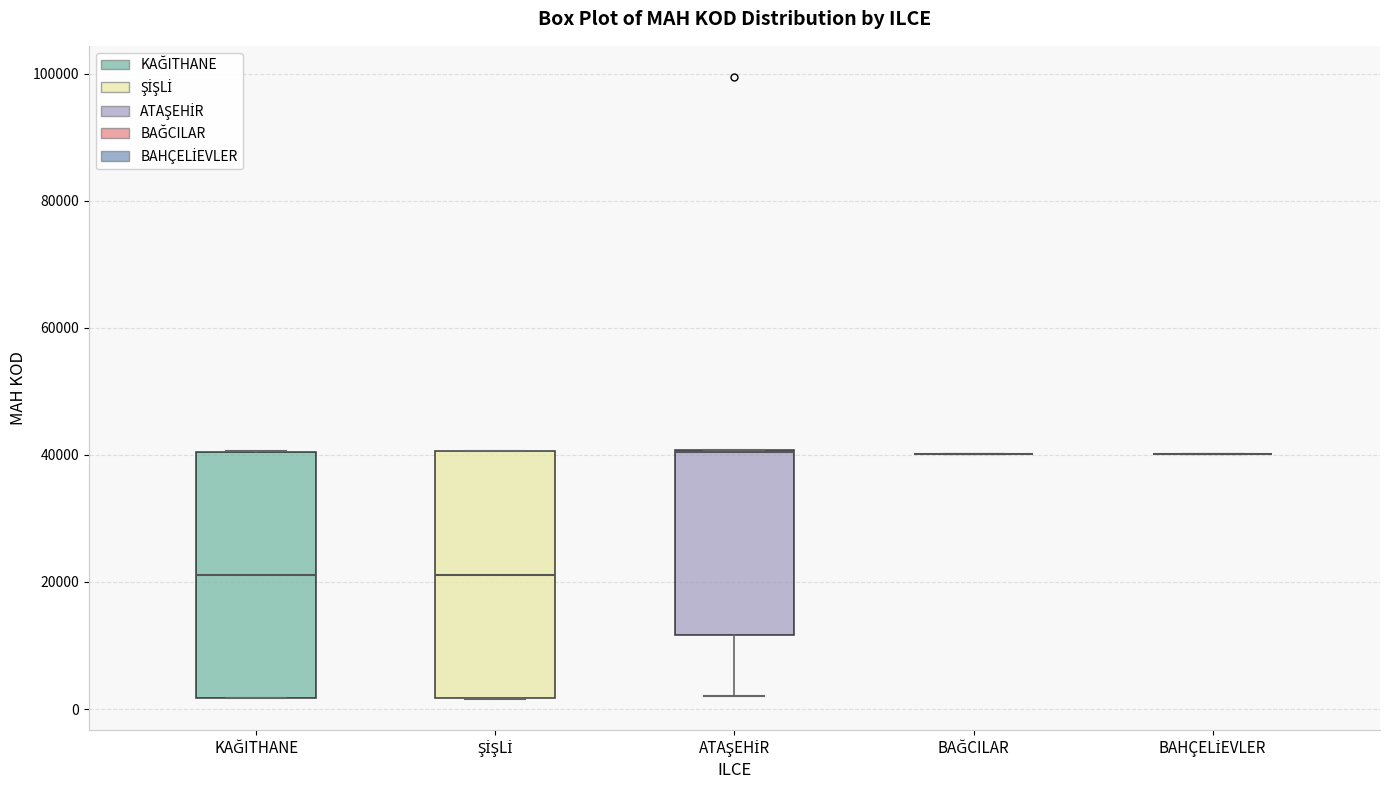

Reading left to right, transcribe this box plot: for each box, give where its median line is, the range the box spans, and where its two whiskers end, as read against the y-axis. The values are not printed on the chart, so give them approximately, as read against the axis.

KAĞITHANE: median 22000, box 2000 to 40000, whiskers 2000 to 40000
ŞİŞLİ: median 22000, box 2000 to 40000, whiskers 2000 to 40000
ATAŞEHİR: median 40000 (drawn on the box's upper edge), box 12000 to 40000, whiskers 2000 to 40000
BAĞCILAR: box collapsed to a line at 40000, whiskers 40000 to 40000
BAHÇELİEVLER: box collapsed to a line at 40000, whiskers 40000 to 40000